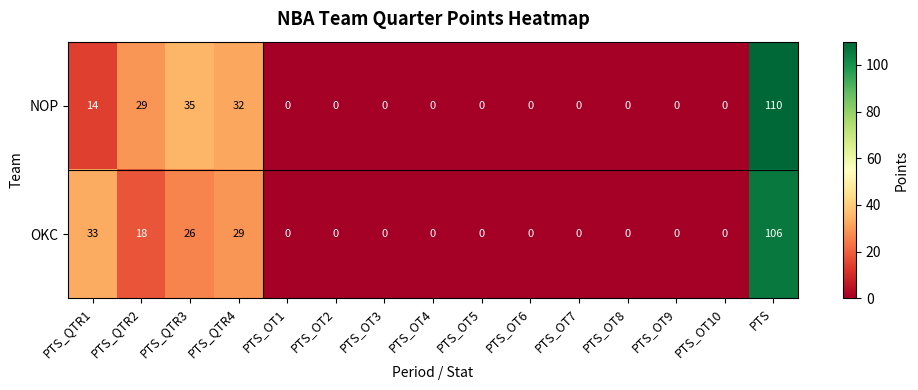

The OKC series shows 29 at PTS_QTR4. True or false?

True